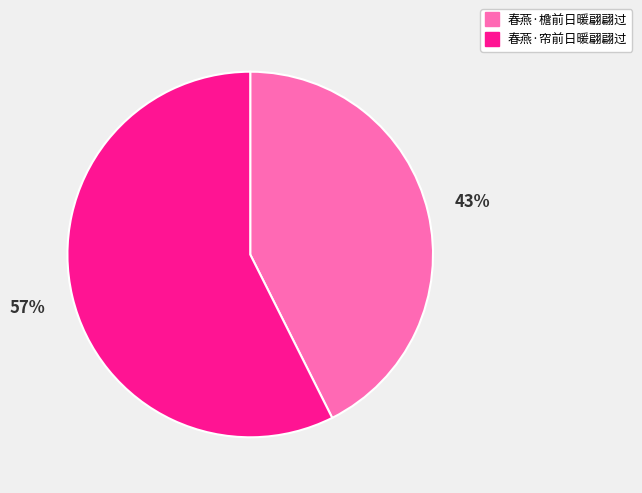

The 春燕·檐前日暖翩翩过 slice represents 32% of the pie. True or false?

False